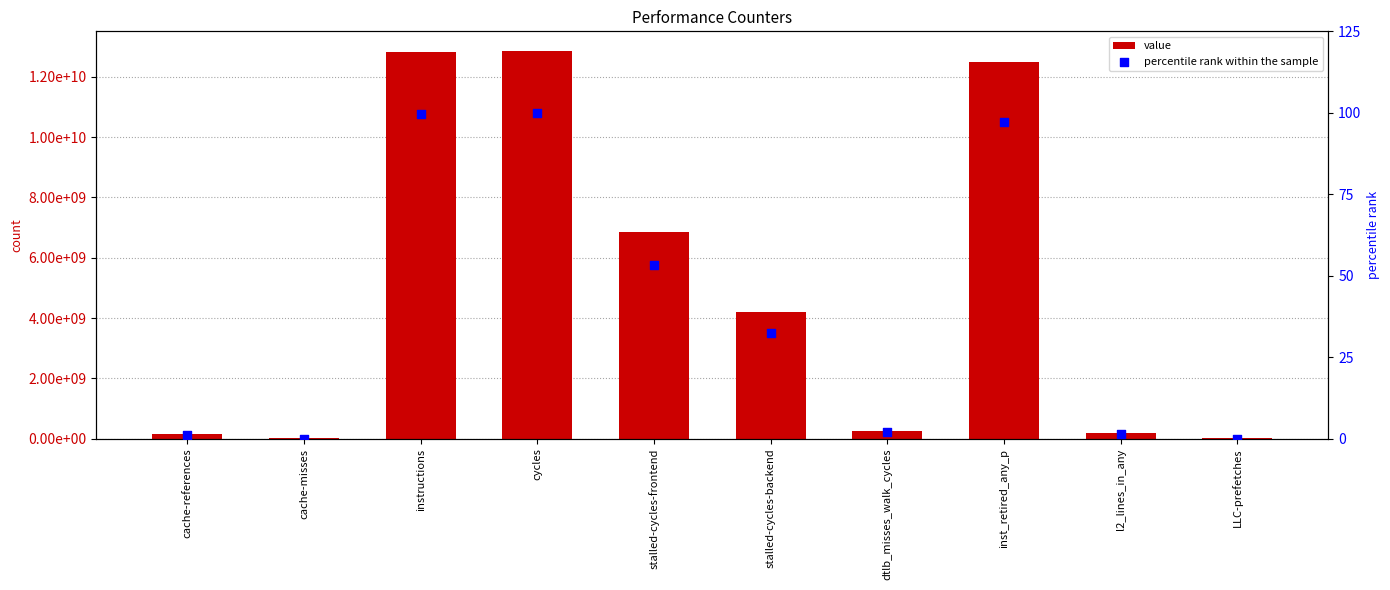

Is the value of value at cache-misses greater than the value of percentile rank within the sample at l2_lines_in_any?

Yes